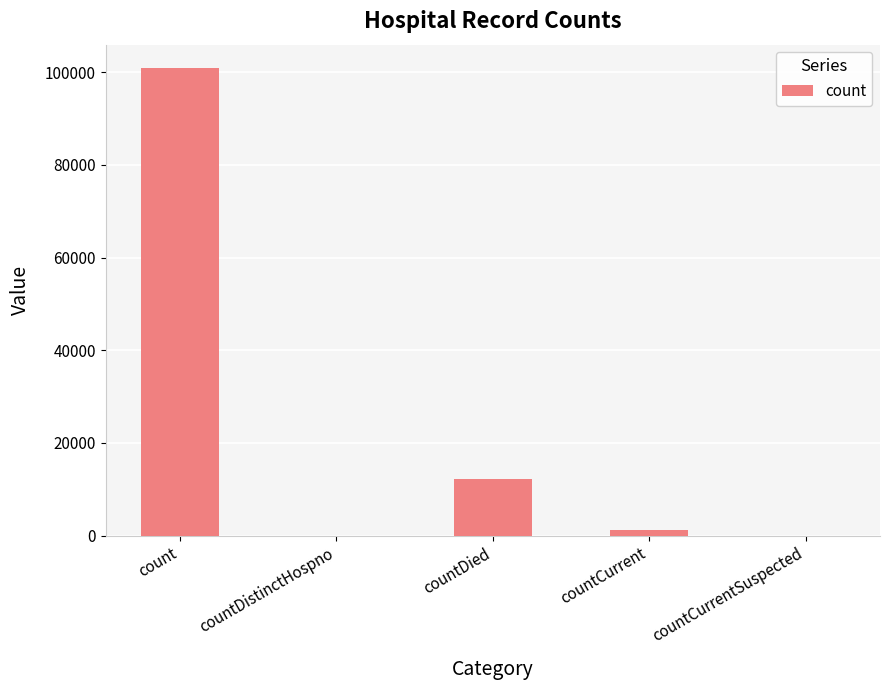

Between countCurrentSuspected and countCurrent, which is larger?

countCurrent